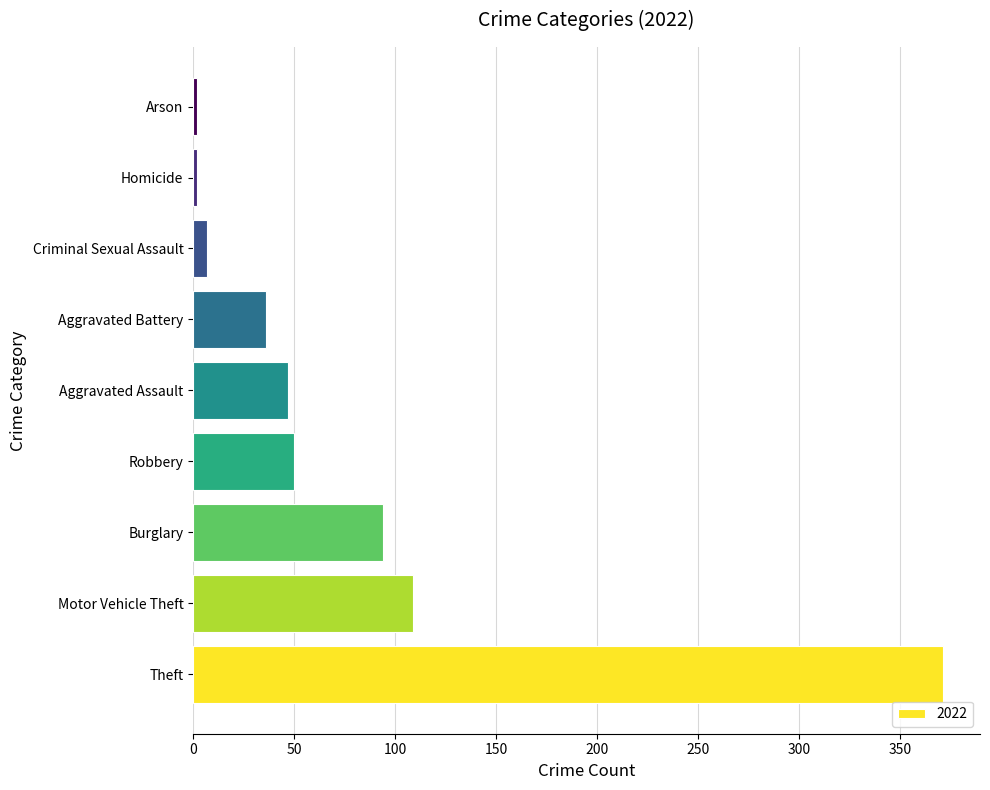

What is the sum of all values?

718